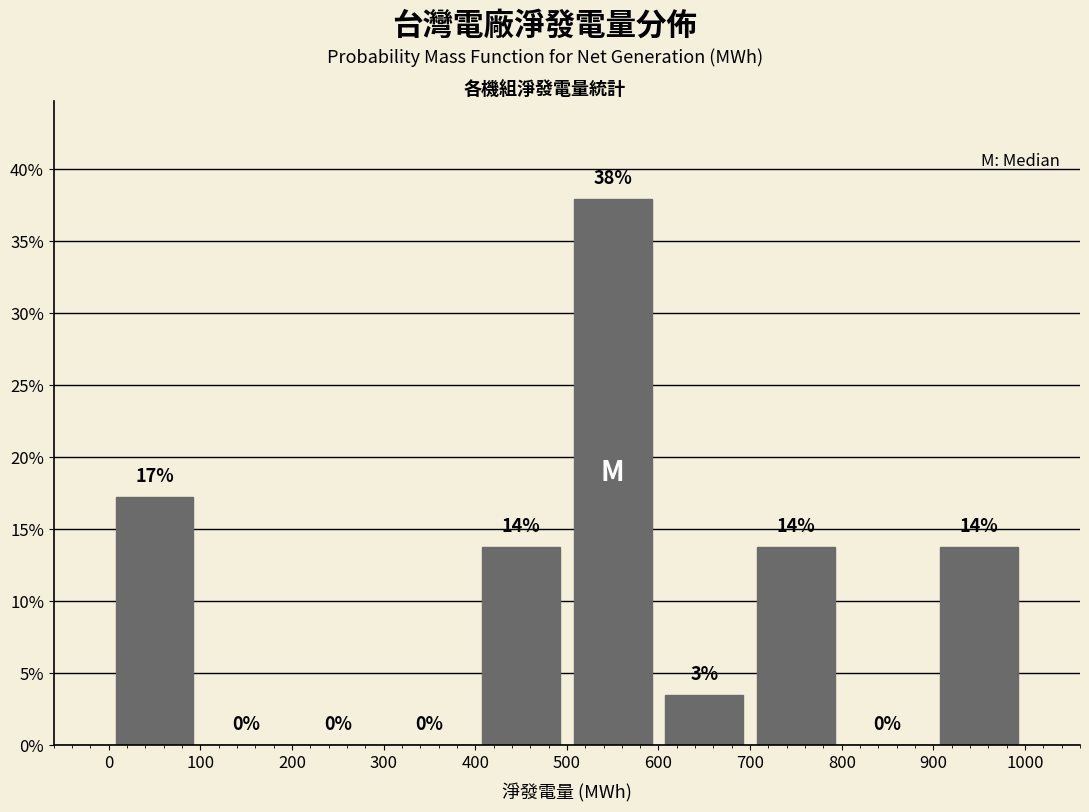

Over which range of the x-axis is the bar tallest?

500 to 600